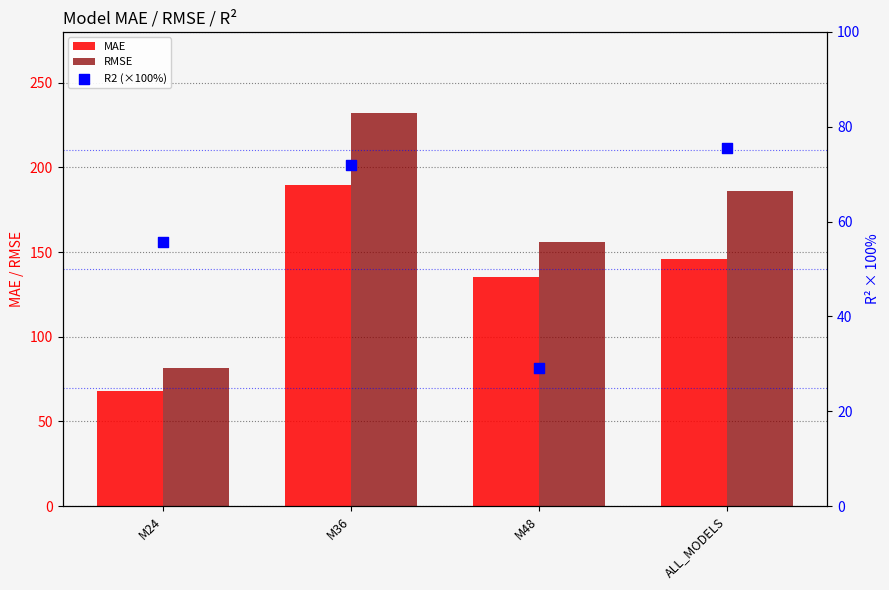

What is the total value across all series at M24?

205.4